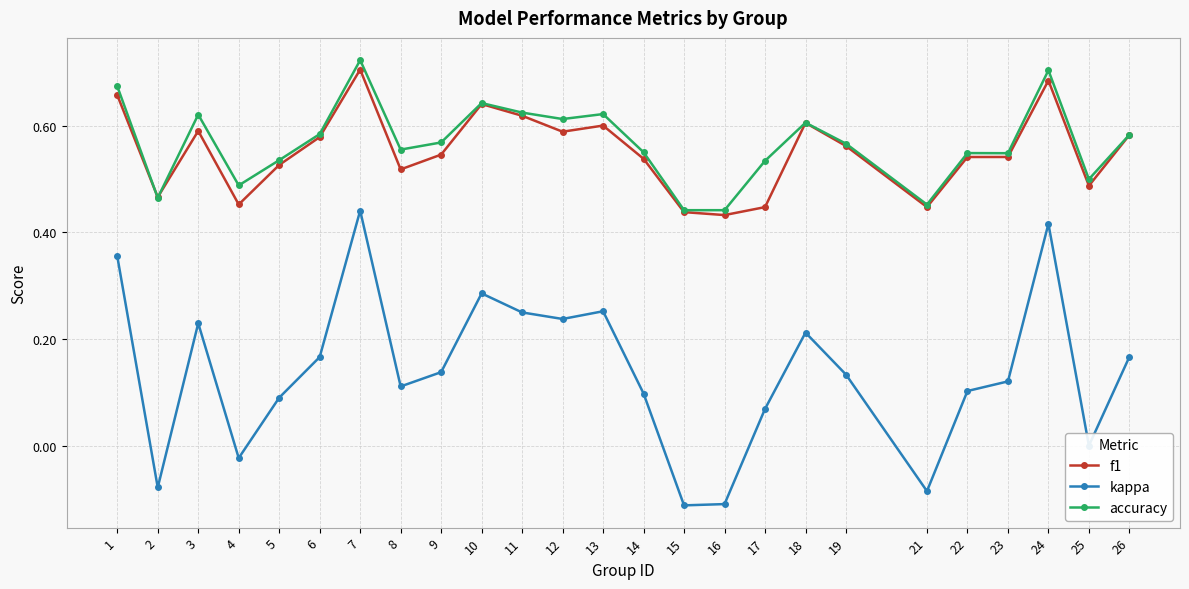

True or false: accuracy has more than 2 interior local peaks.

True